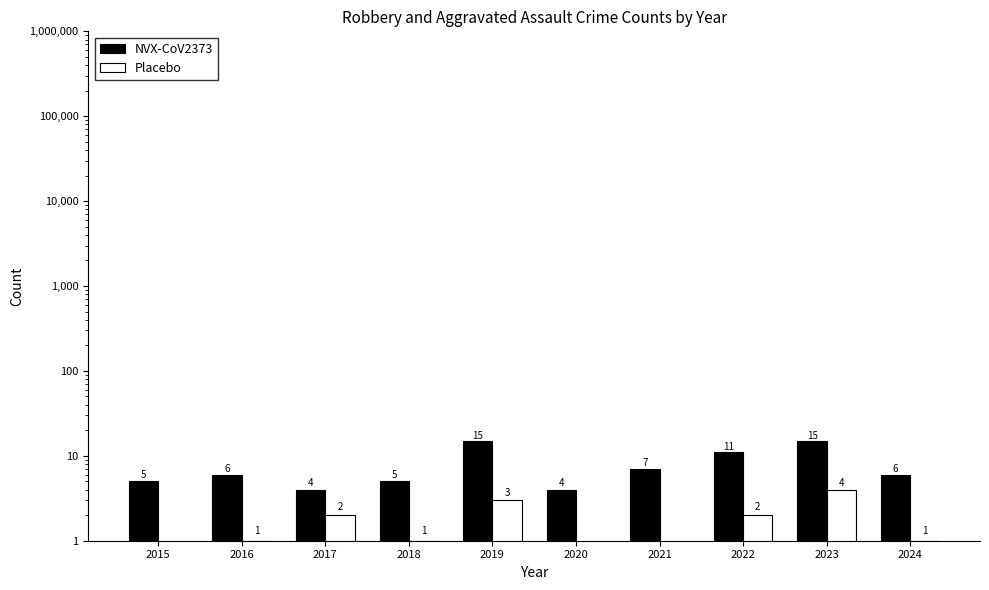

What is the difference between the Placebo values at 2016 and 2022?

1